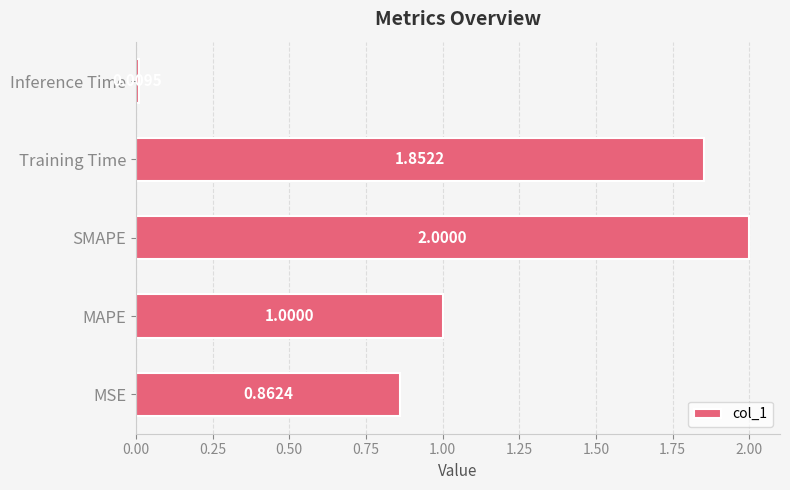

What is the sum of all values?

5.7